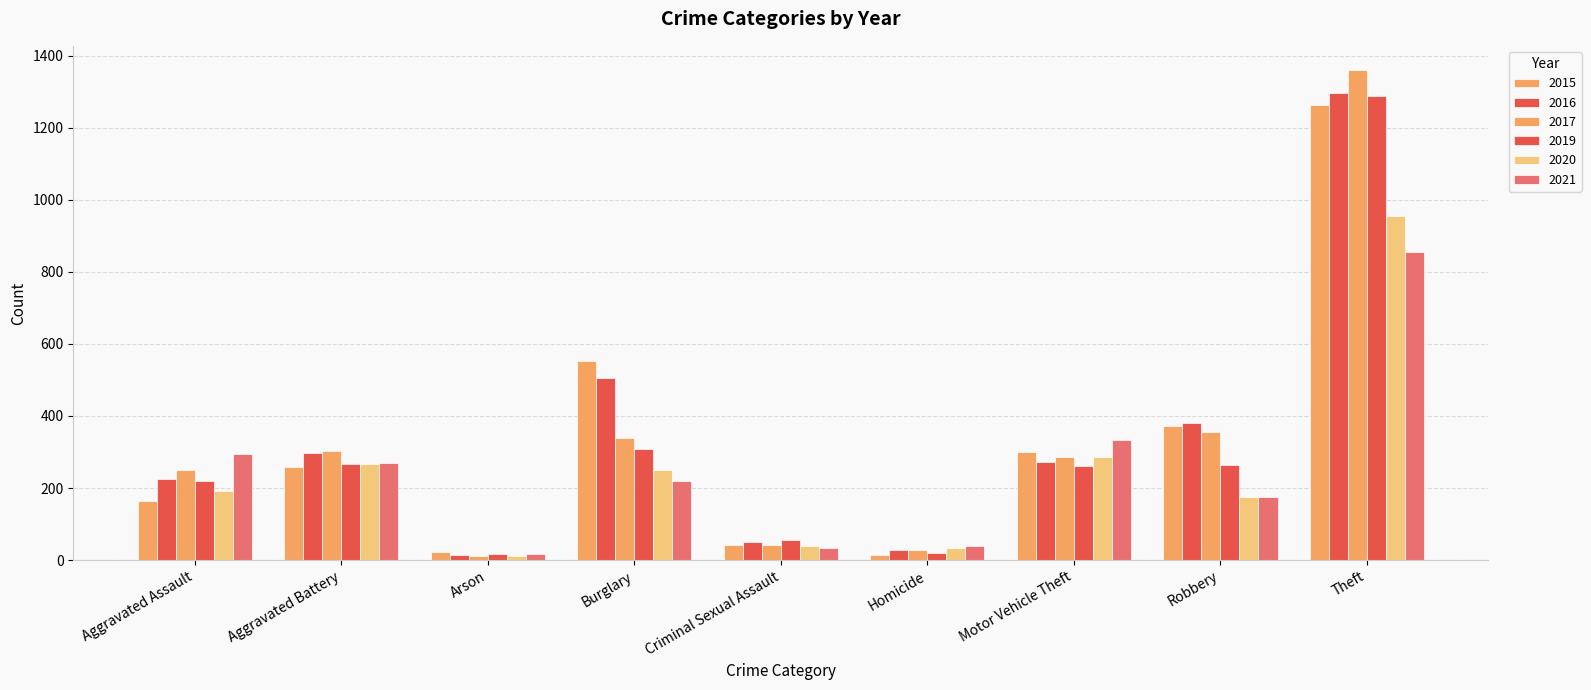

Between Theft and Robbery, which is larger?

Theft